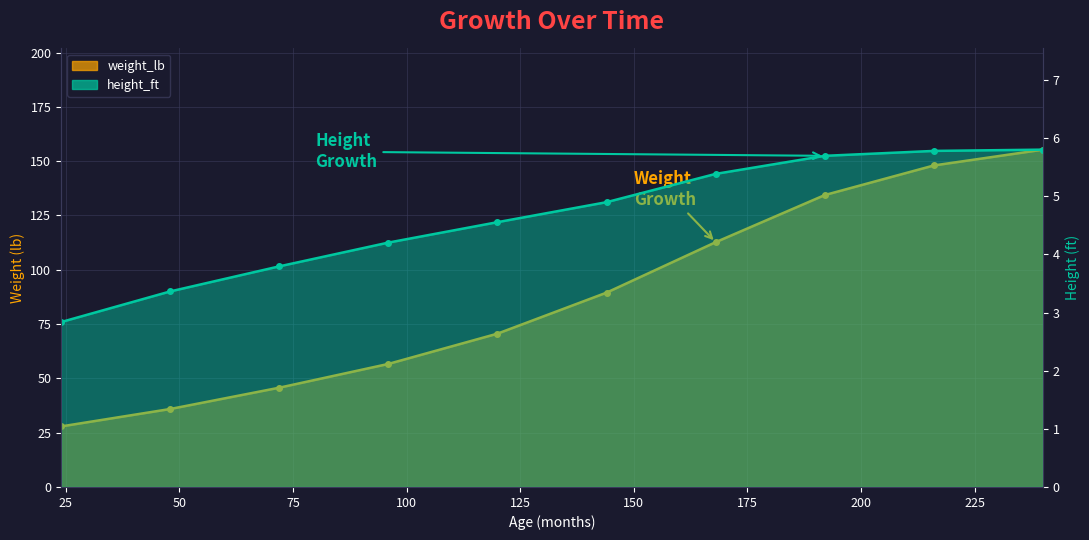

What is the difference between the maximum and second lowest values in the weight_lb series?

119.4